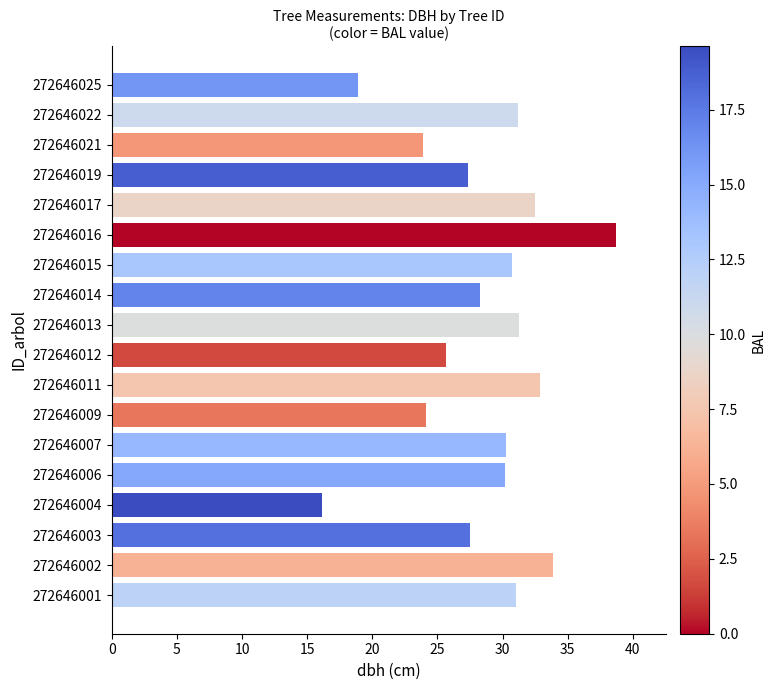

The value at 272646021 is 23.9. True or false?

True